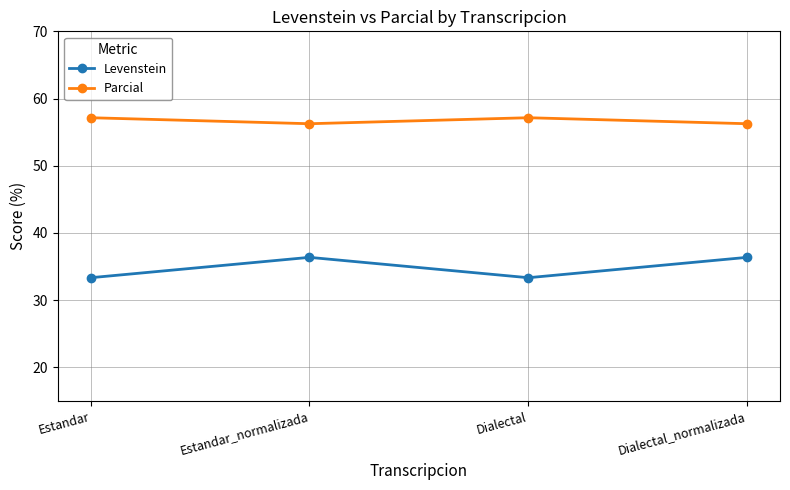

True or false: Levenstein has a value of 33.3 at Estandar.

True